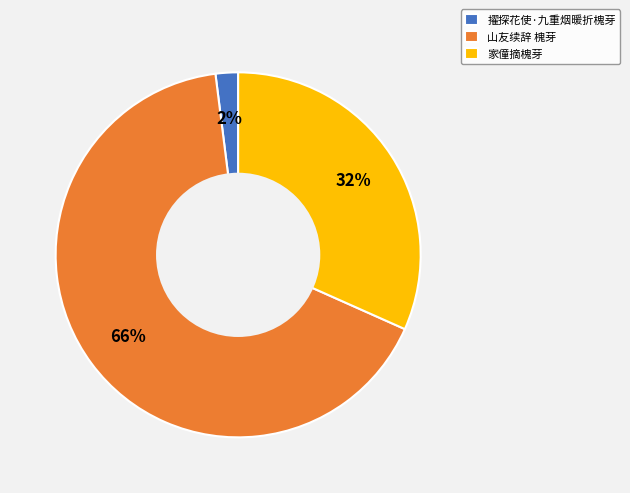

How many slices are in this pie chart?

3